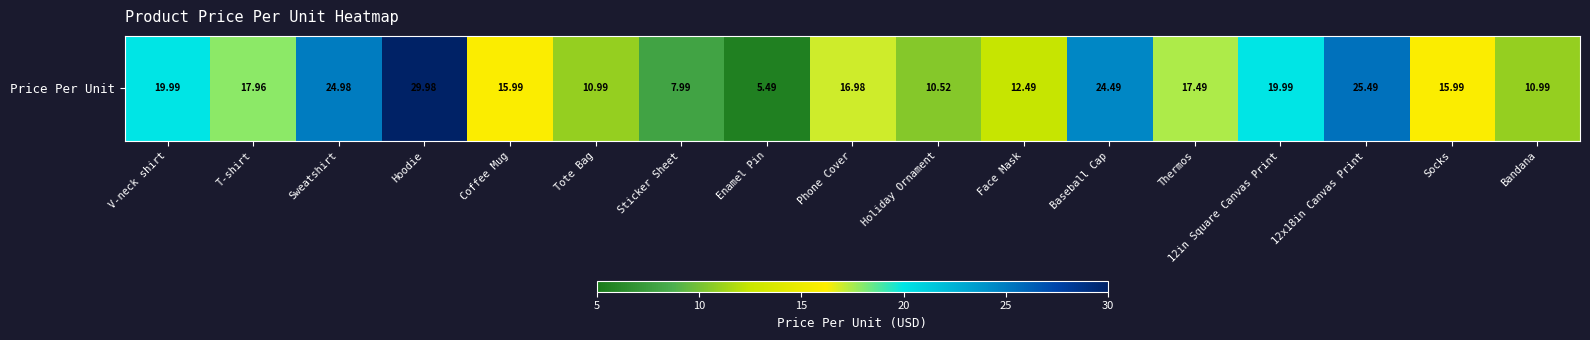

Reading left to right, transcribe all the data shown in this chart.

V-neck shirt=20.0	T-shirt=18.0	Sweatshirt=25.0	Hoodie=30.0	Coffee Mug=16.0	Tote Bag=11.0	Sticker Sheet=8.0	Enamel Pin=5.5	Phone Cover=17.0	Holiday Ornament=10.5	Face Mask=12.5	Baseball Cap=24.5	Thermos=17.5	12in Square Canvas Print=20.0	12x18in Canvas Print=25.5	Socks=16.0	Bandana=11.0